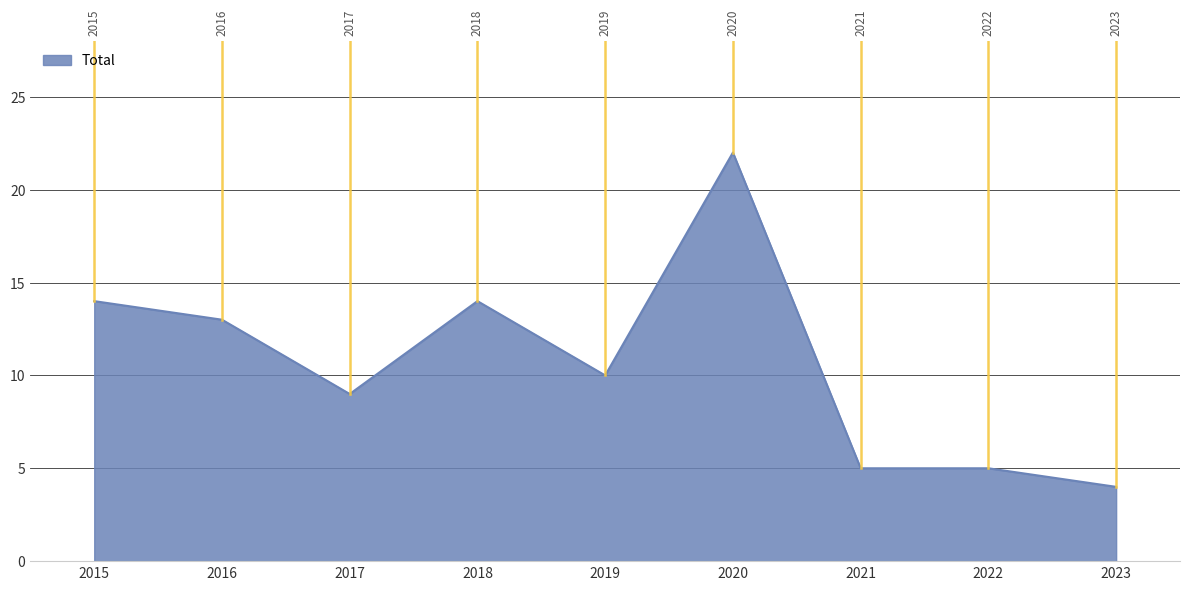

Reading right to left, transcribe all the data shown in this chart.

4	5	5	22	10	14	9	13	14